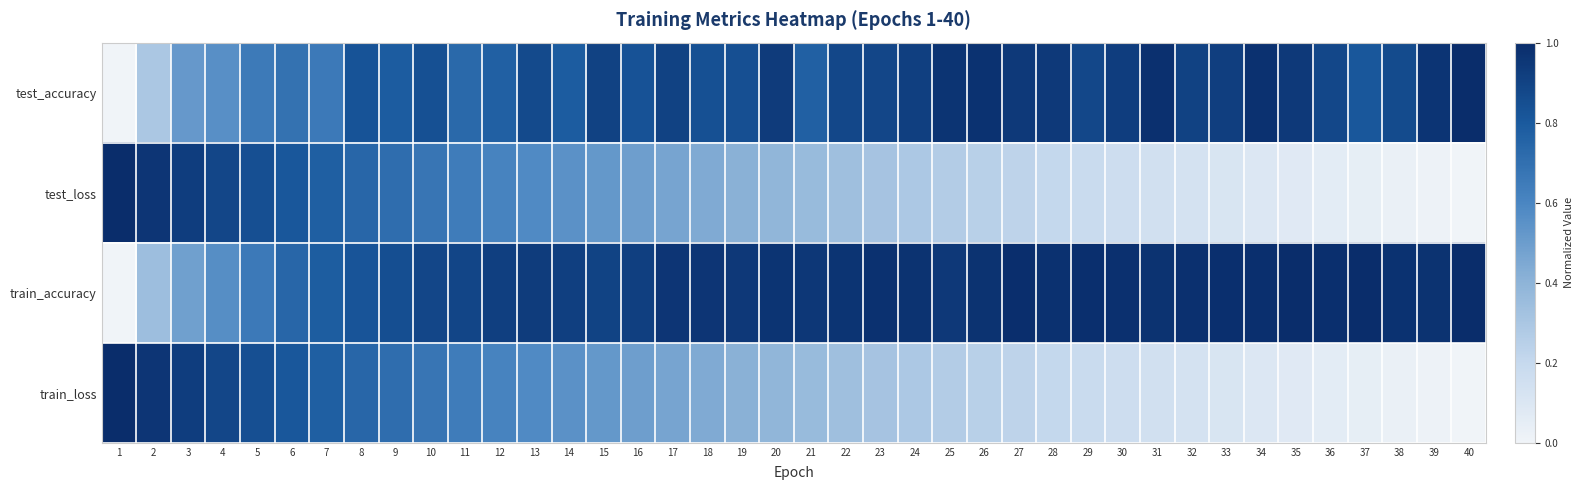

At how many categories does at least one series exceed 0?

40